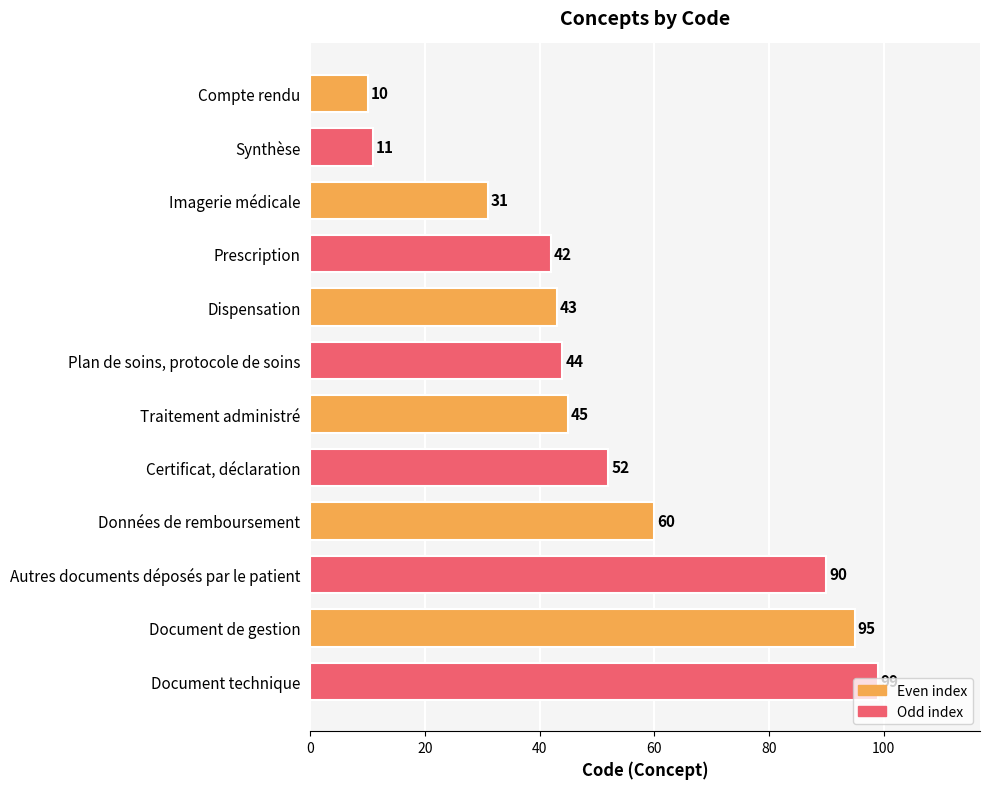

The value at Dispensation is 43. True or false?

True